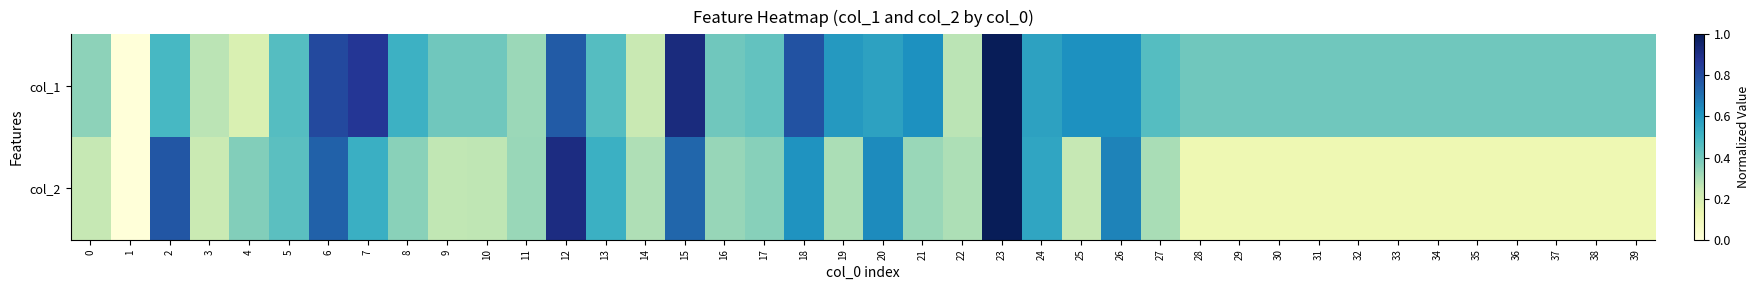

At which category is the sum across all series the highest?

23